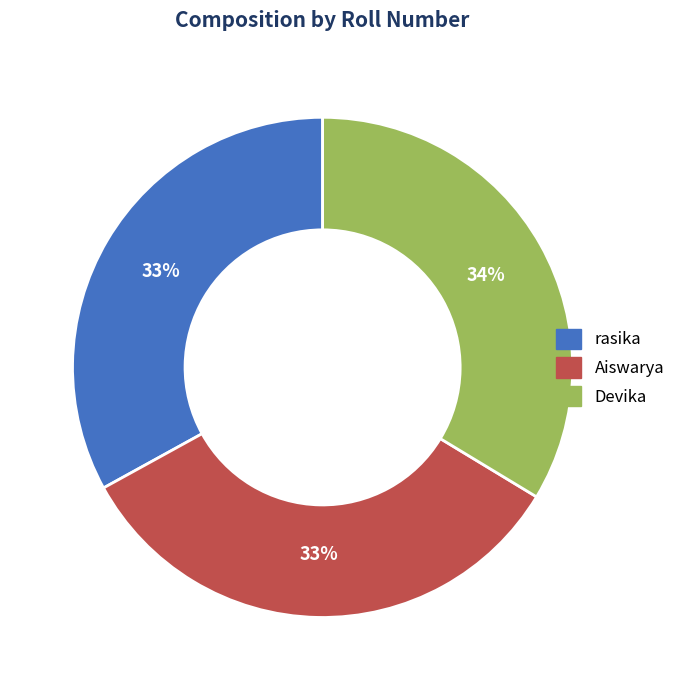

Is there any slice that represents more than half of the pie?

No